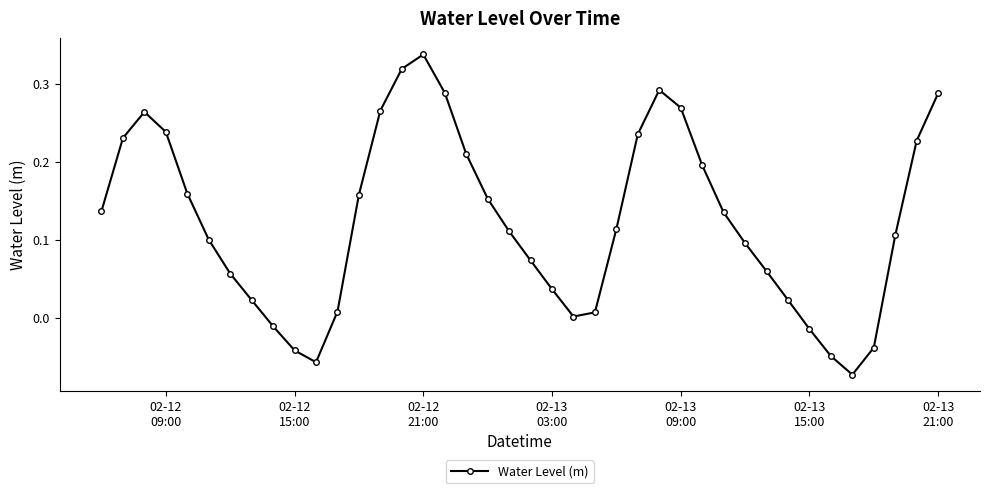

What is the difference between the second highest and second lowest values?

0.4